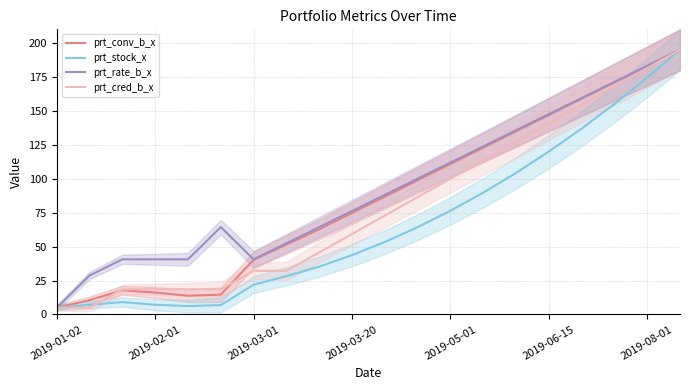

Which series ends up on top after the final intersection of prt_stock_x and prt_cred_b_x?

prt_cred_b_x